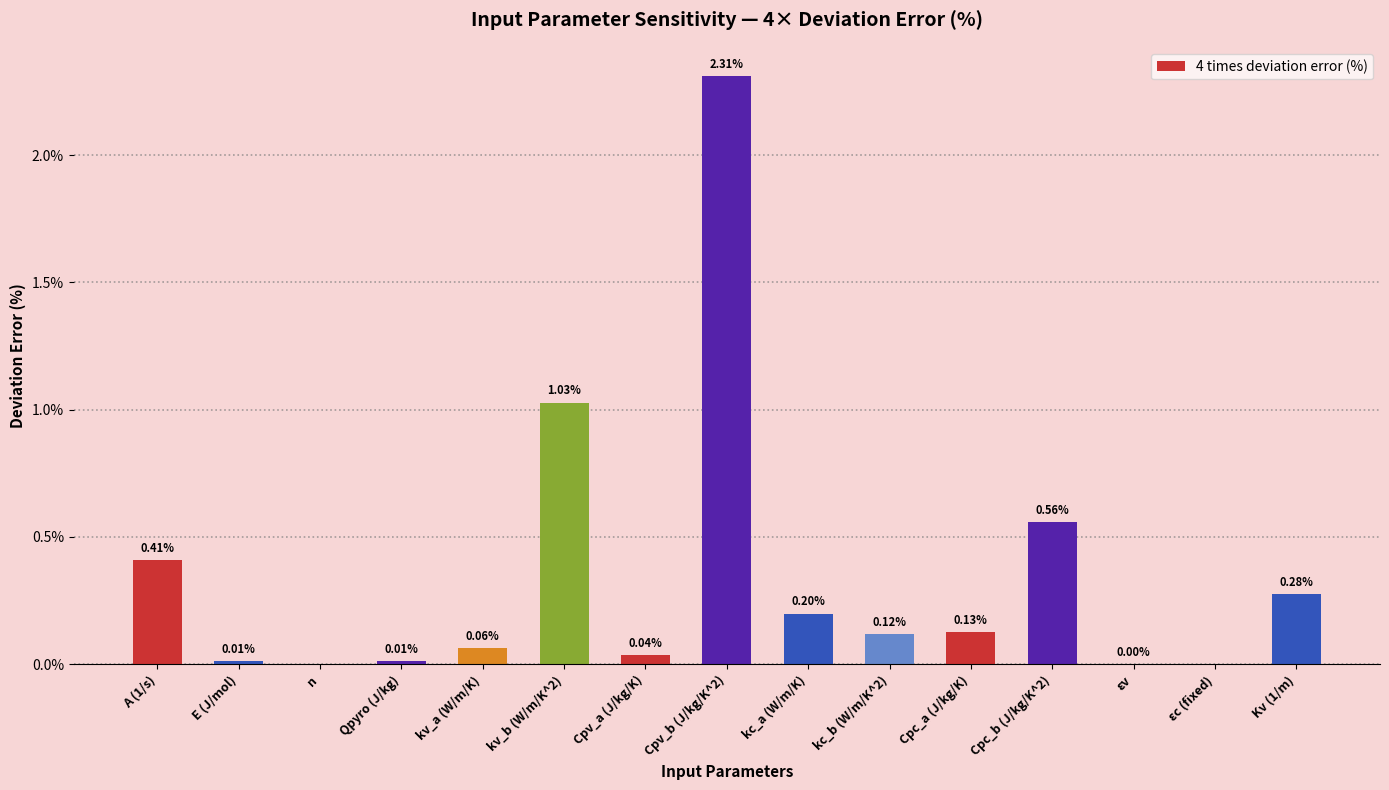

What is the sum of the values at Cpc_a (J/kg/K) and A (1/s)?

0.5